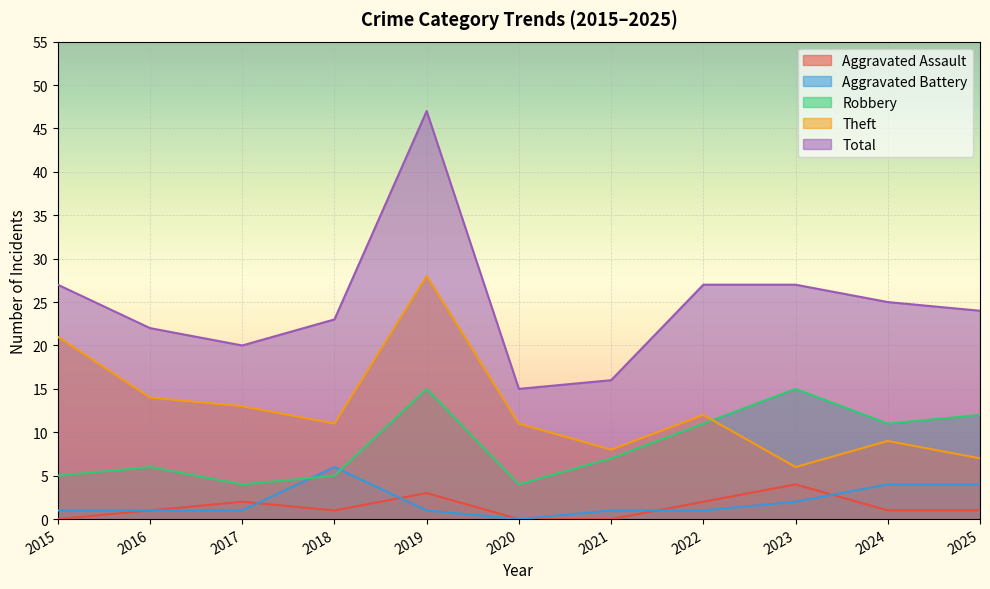

List the series in order of their peak value, lowest first.

Aggravated Assault, Aggravated Battery, Robbery, Theft, Total